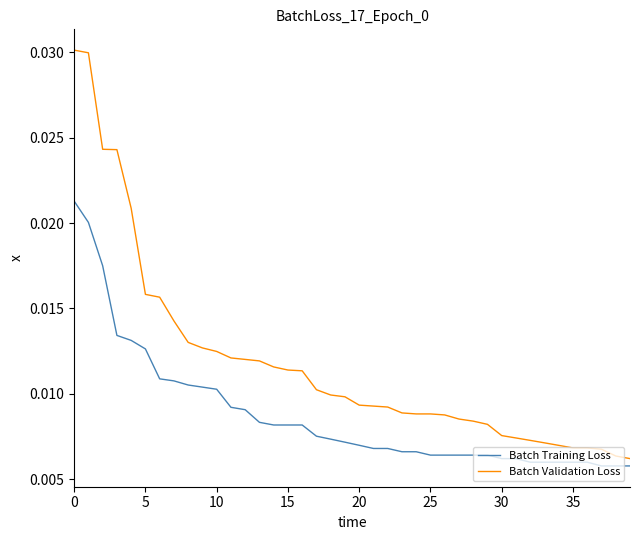

List the series in order of their overall mean, lowest first.

Batch Training Loss, Batch Validation Loss